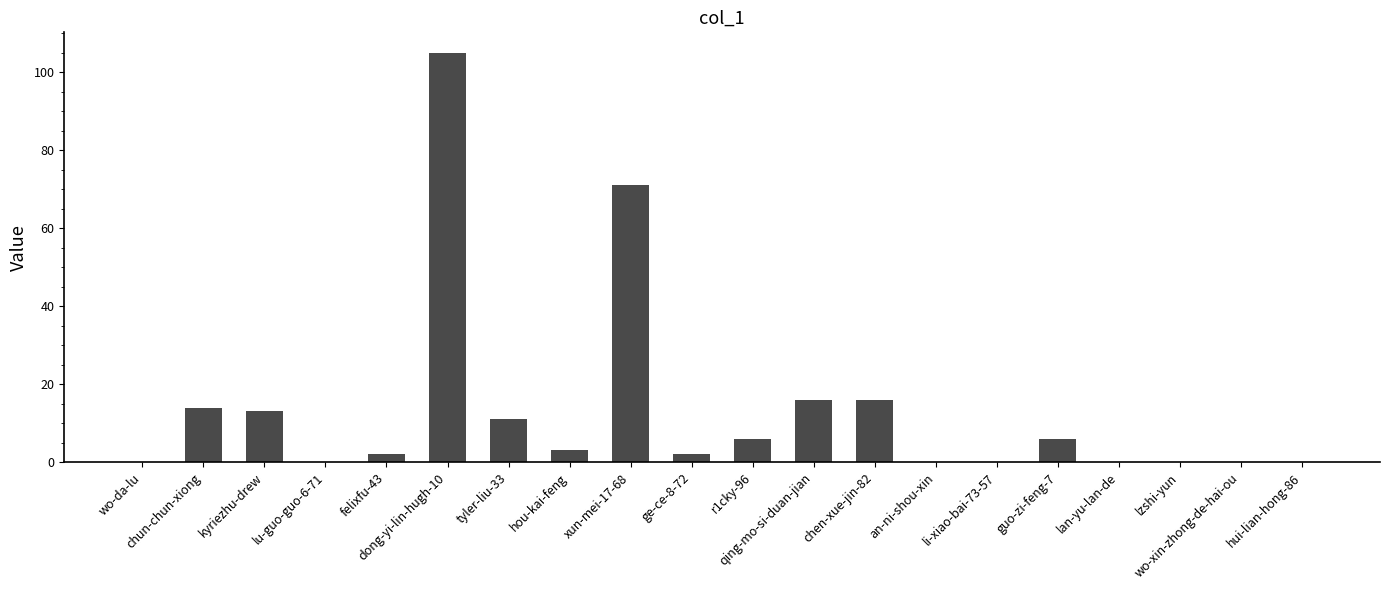

Where does the data first go above 3?

chun-chun-xiong